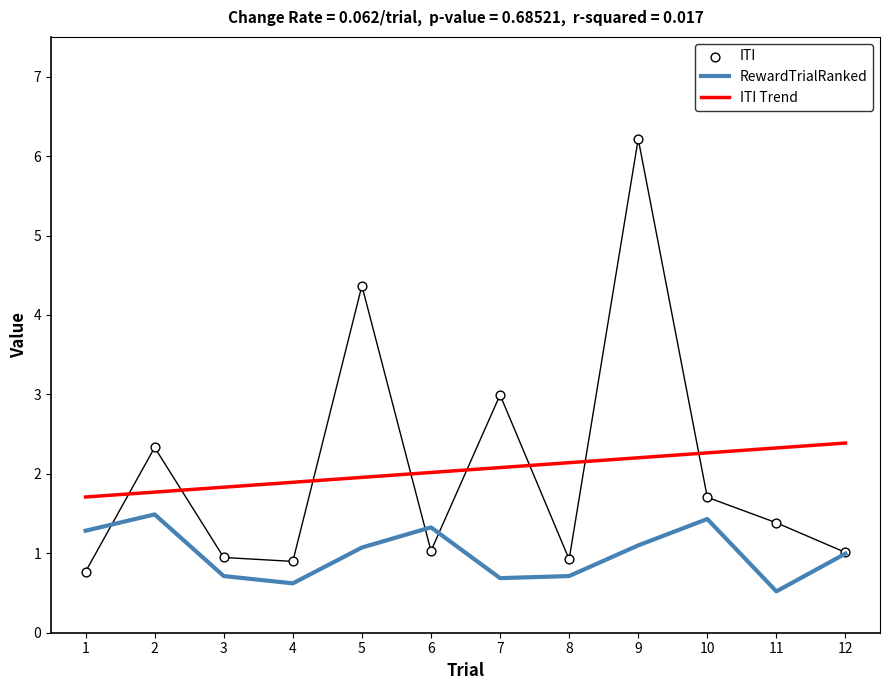

What is the total value across all series at 12?

4.4